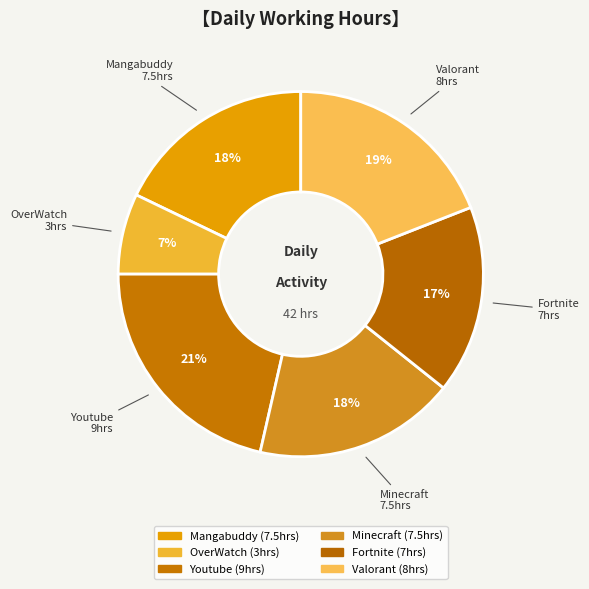

To the nearest percent, what is the combined percentage of Valorant and Fortnite?

36%